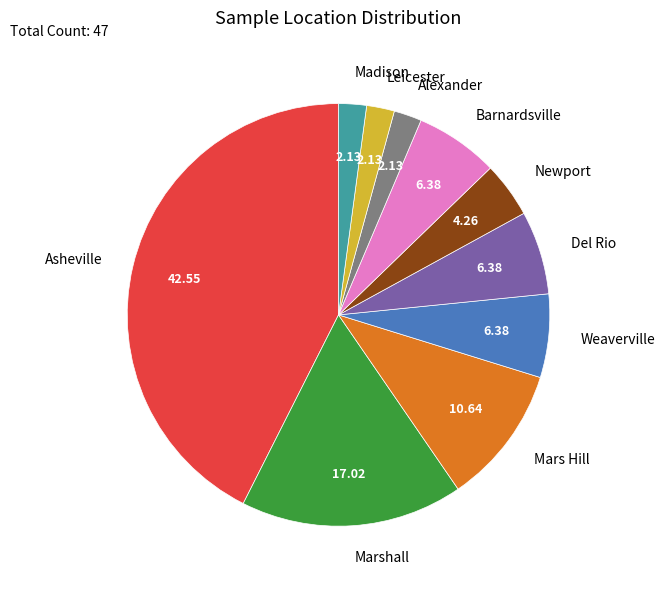

Which slice is the largest?

Asheville